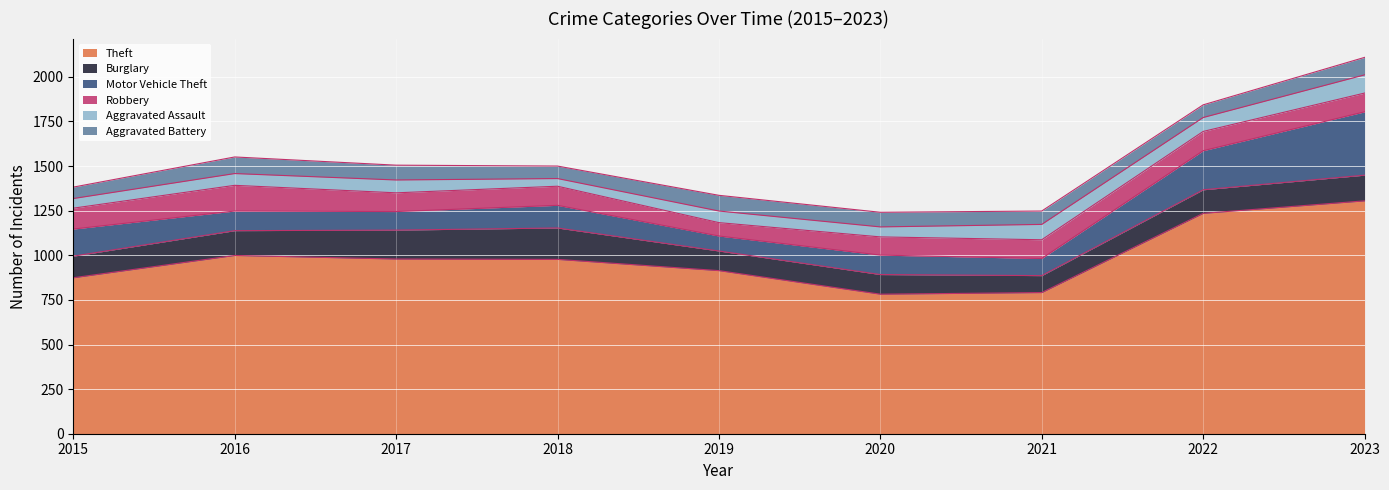

Which series has the largest range (max minus min)?

Theft